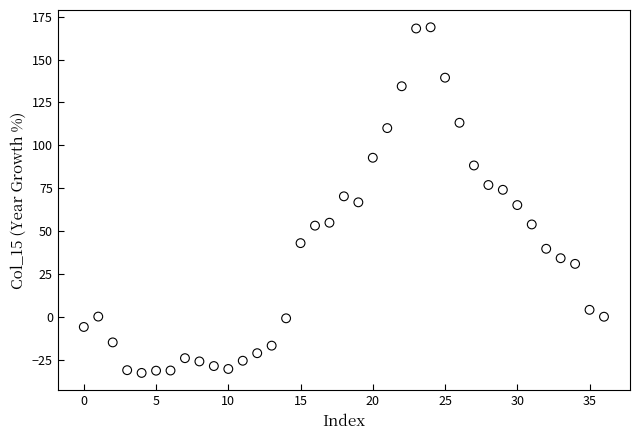

What is the range of Y values (max minus min)?

201.6